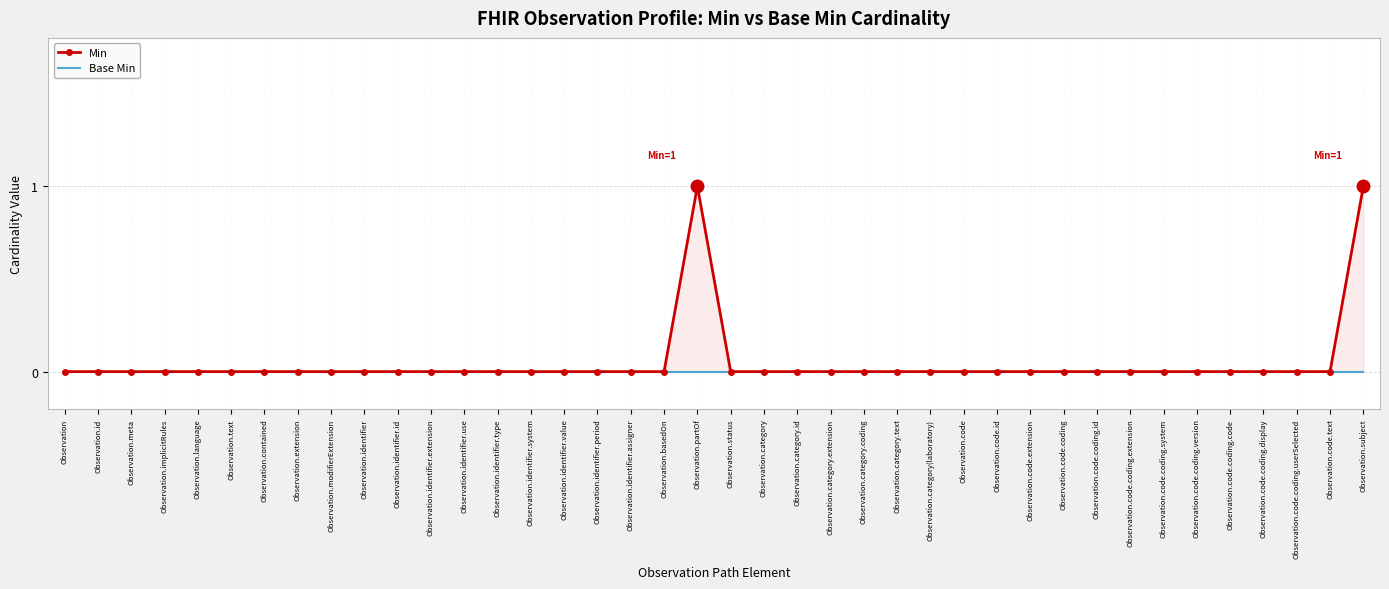

Is it true that Base Min equals 0 at Observation.code.extension?

True